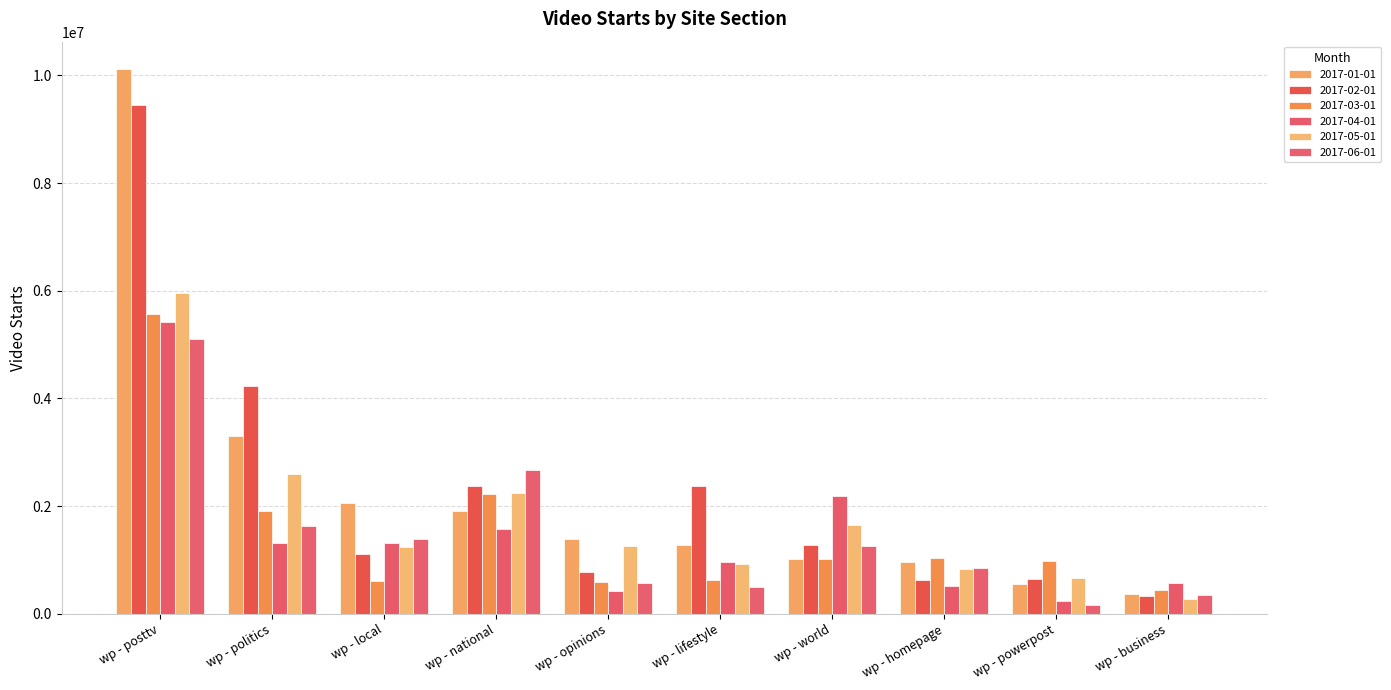

How many data points in 2017-05-01 are less than 1249892?

5